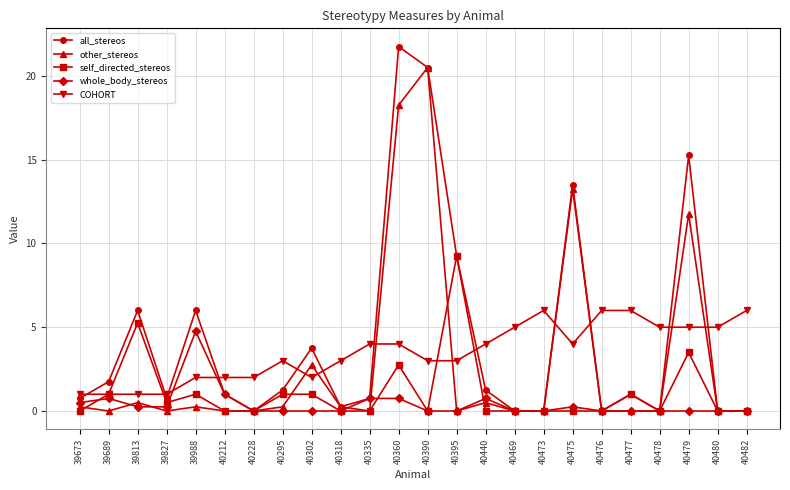

True or false: whole_body_stereos has more than 1 interior local peaks.

True